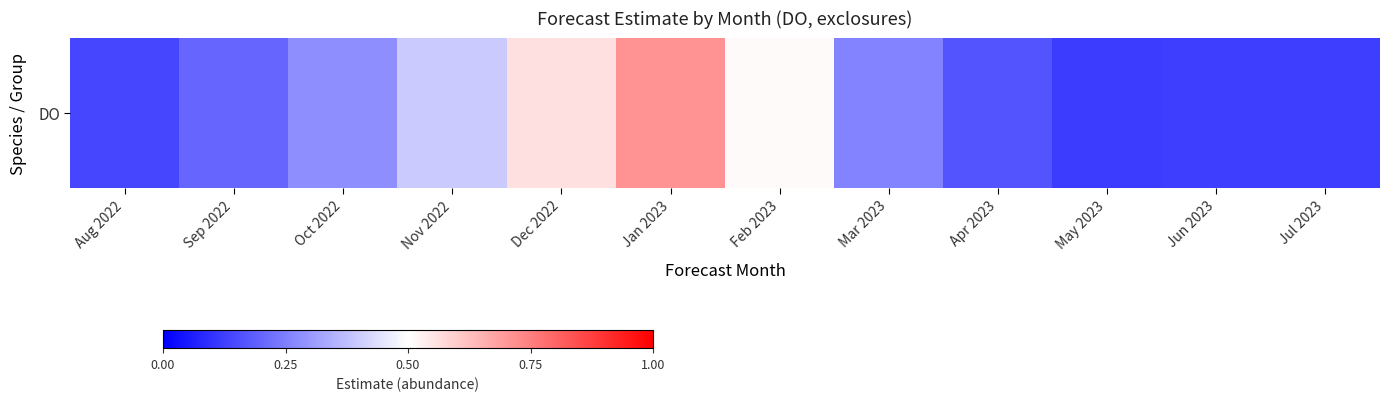

True or false: the data shows 0.4 at Nov 2022.

True